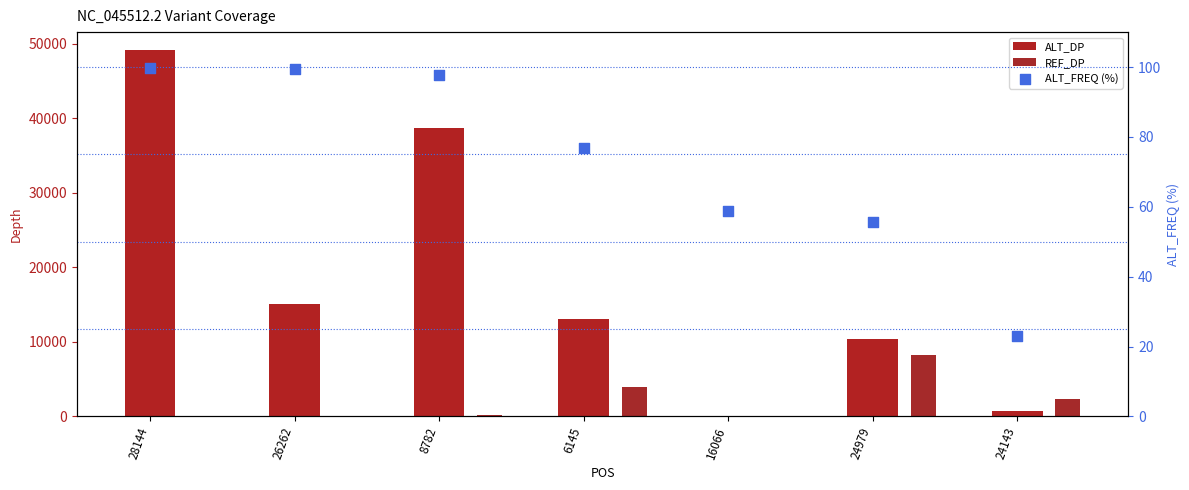

At which category is the sum across all series the highest?

28144